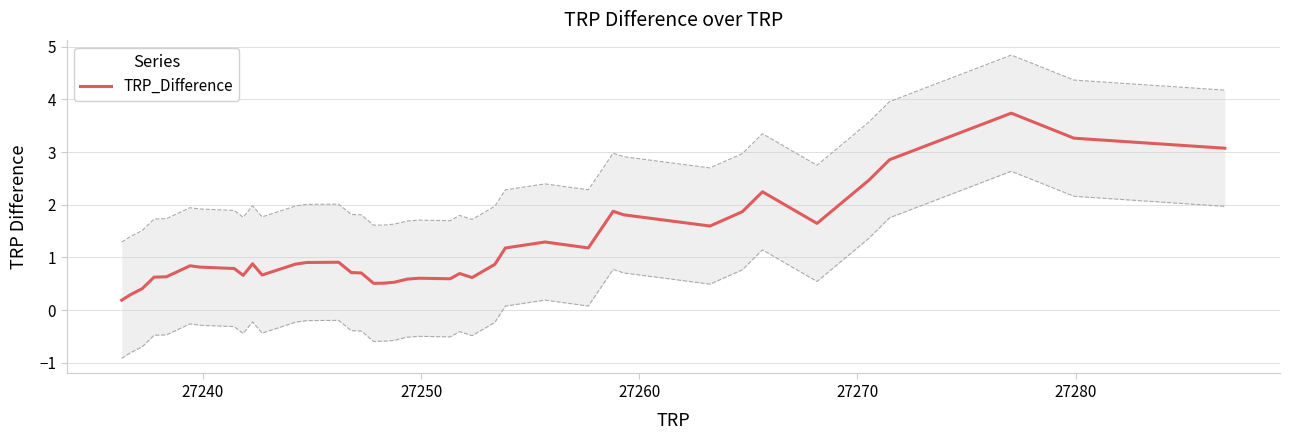

Reading left to right, list all the values displayed in this chart.

0.2	0.3	0.4	0.6	0.6	0.8	0.8	0.8	0.7	0.9	0.7	0.9	0.9	0.9	0.7	0.7	0.5	0.5	0.5	0.6	0.6	0.6	0.6	0.7	0.6	0.9	1.2	1.3	1.2	1.9	1.8	1.6	1.9	2.2	1.6	2.5	2.9	3.7	3.3	3.1